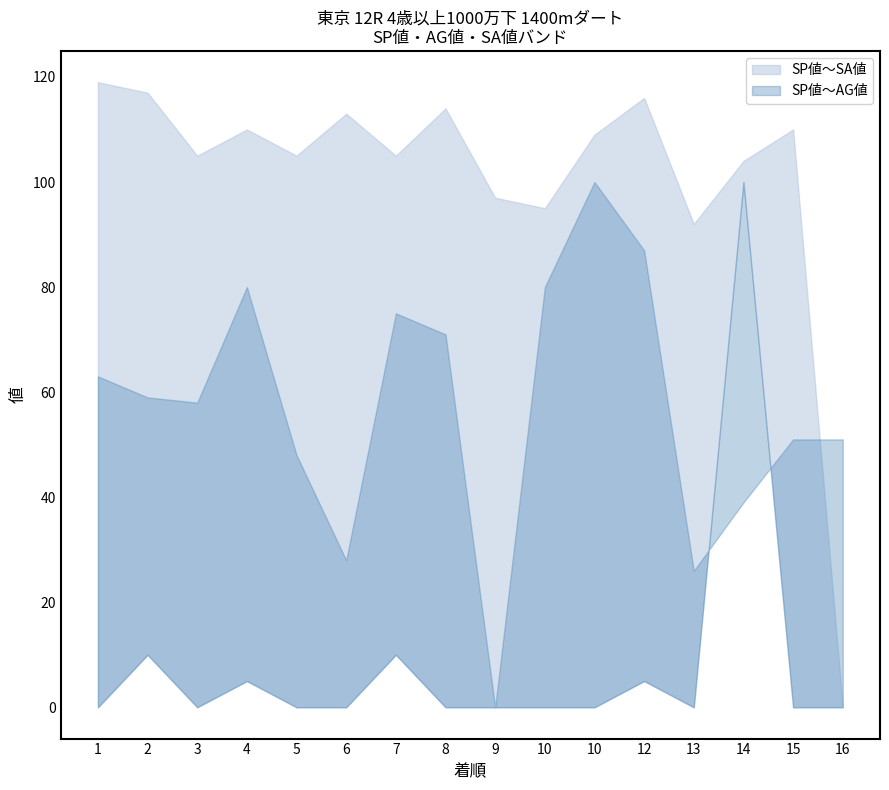

True or false: SP値 and SA値 intersect in this chart.

False